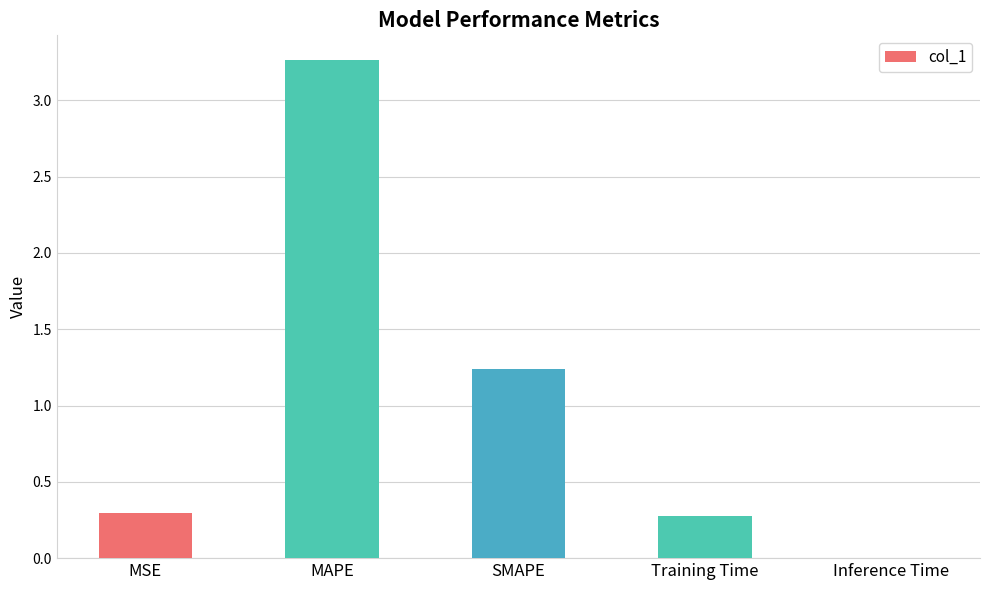

At which label is the value closest to 1?

SMAPE